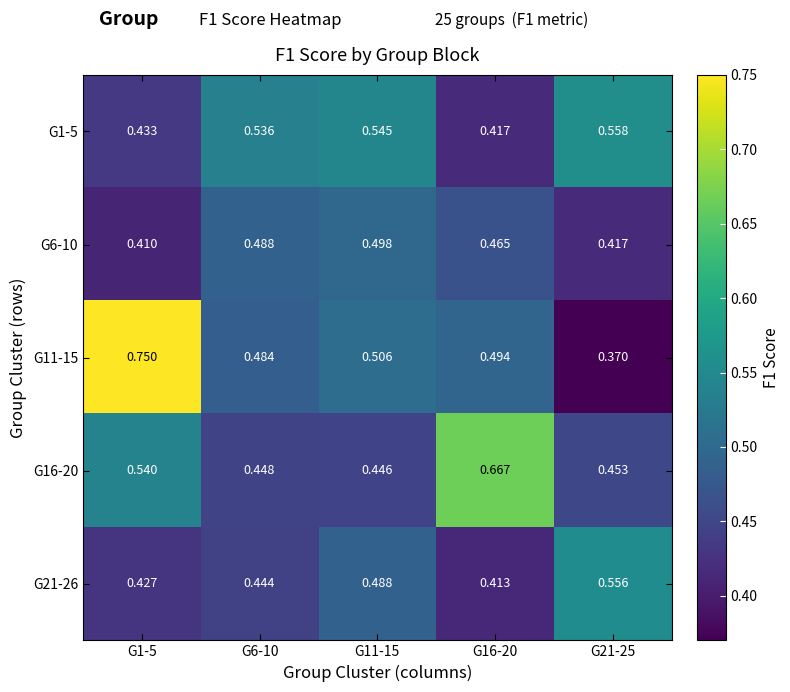

Is the value of G11-15 at G21-25 greater than the value of G21-26 at G16-20?

No